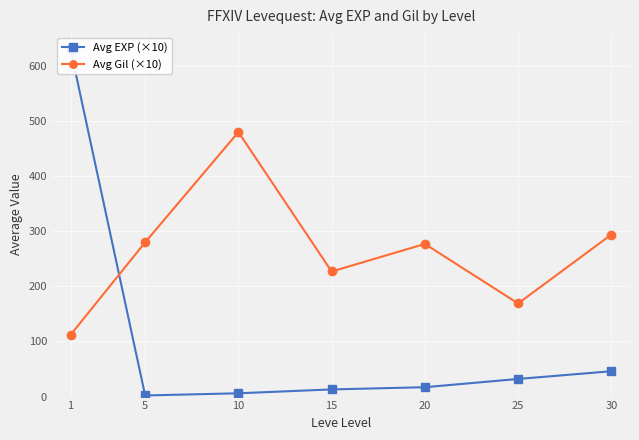

How many lines are shown in the chart?

2